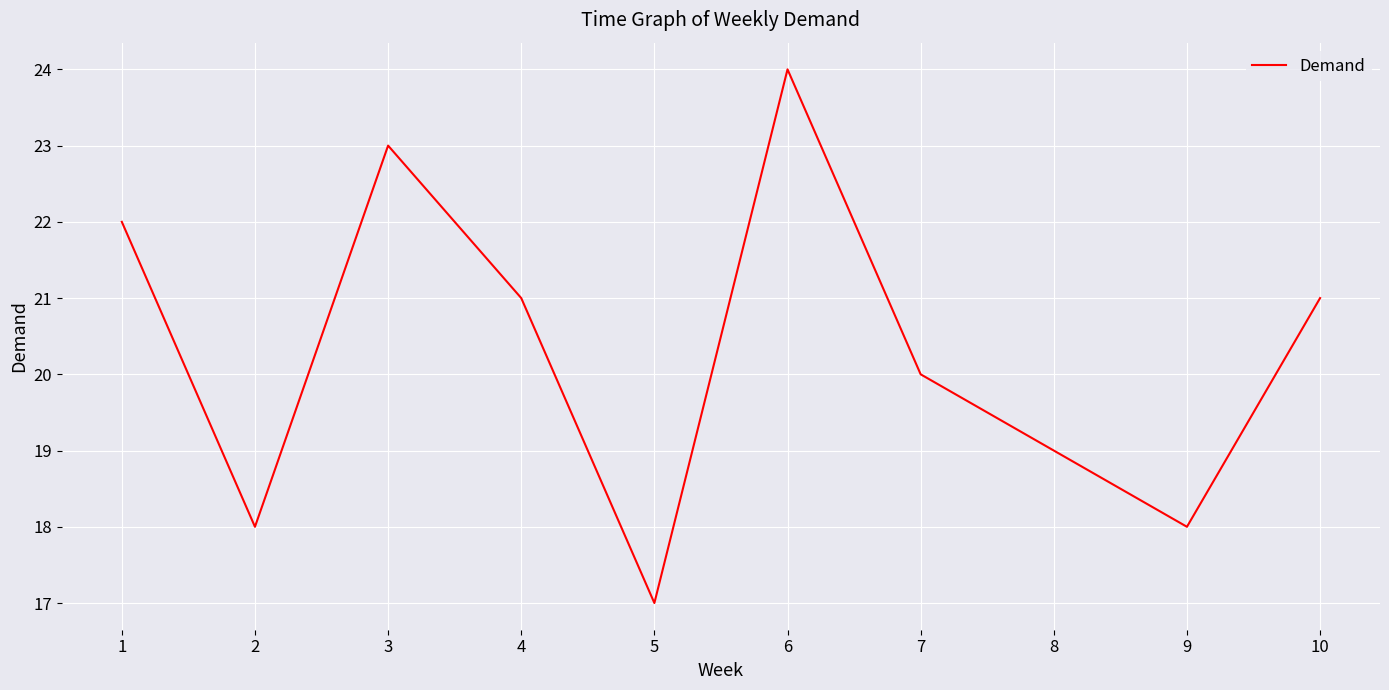

Which category has the lowest value across all series?

5